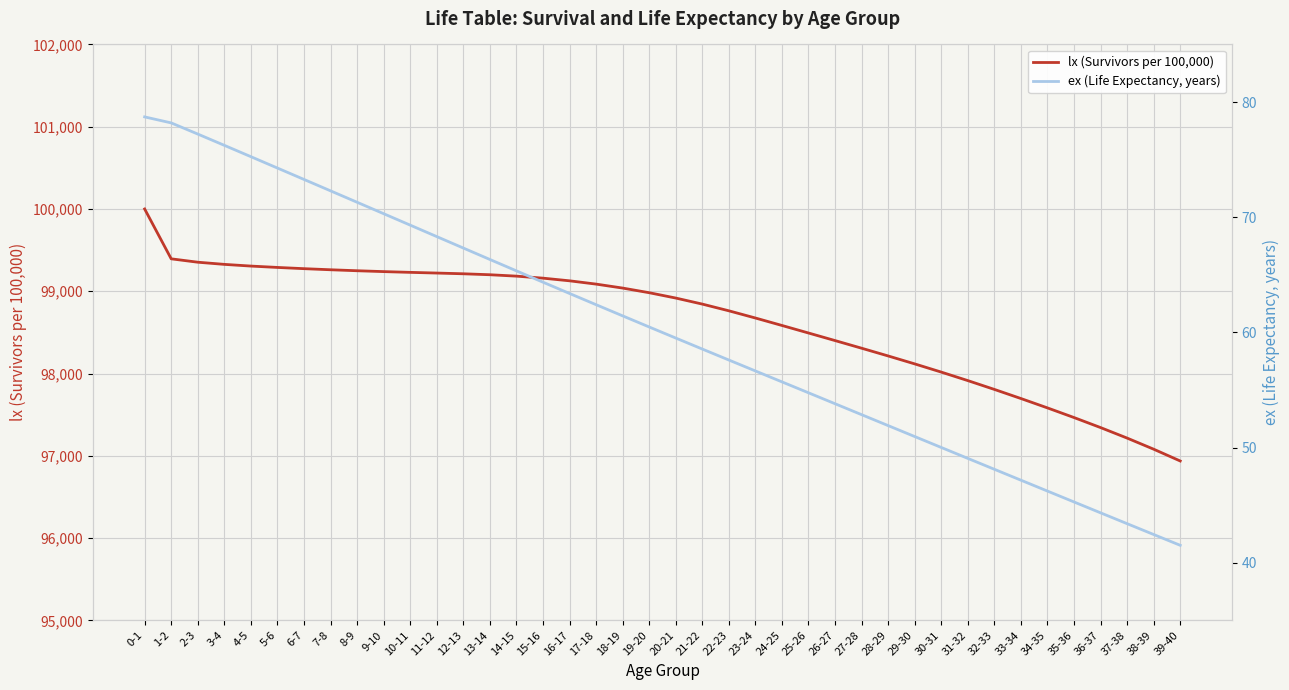

What position from the left is 33-34?

34